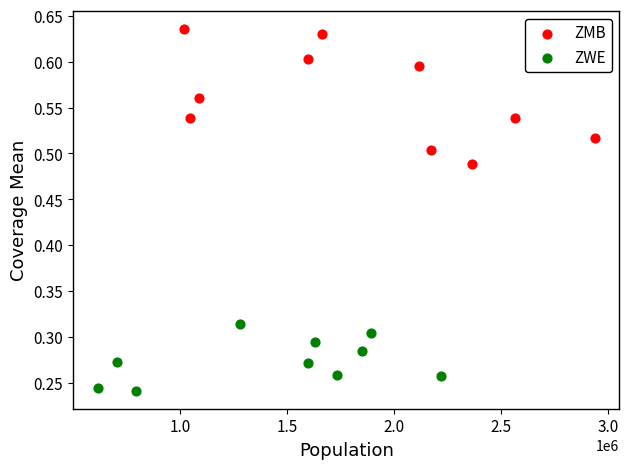

Which series contains the lowest Y value?

ZWE